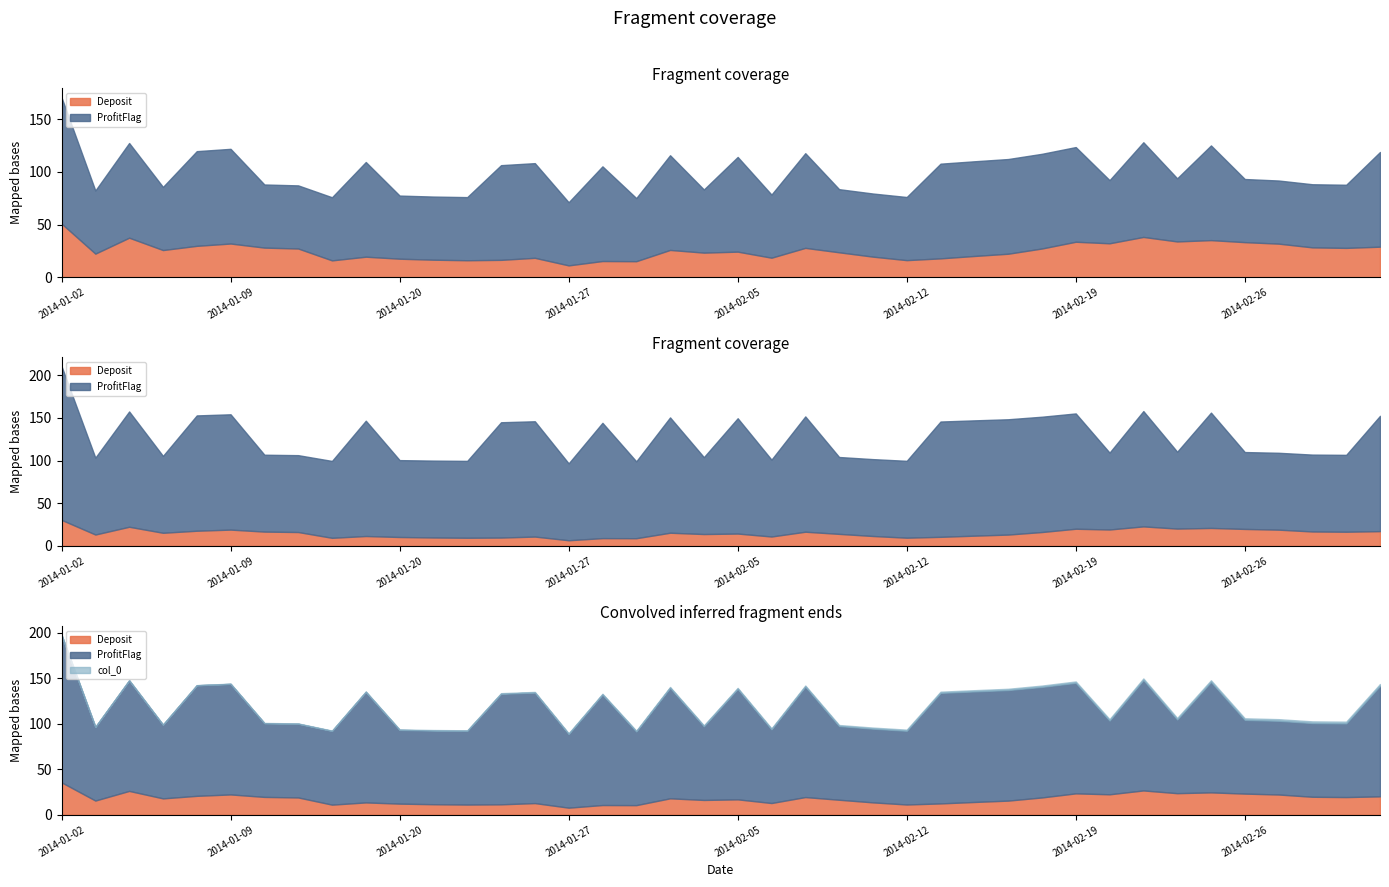

What position from the right is 2014-02-28?

3